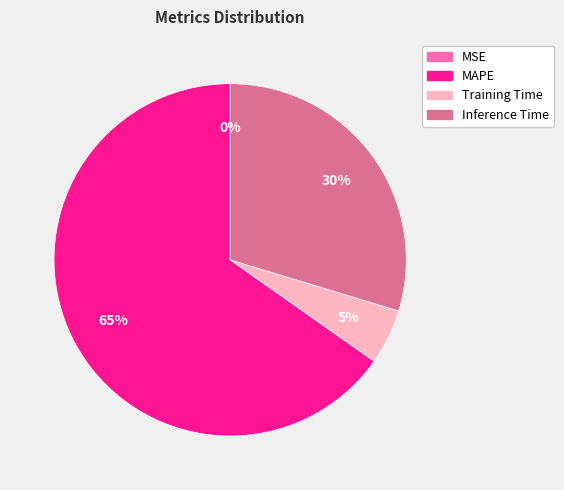

Is there a majority slice in this chart?

Yes